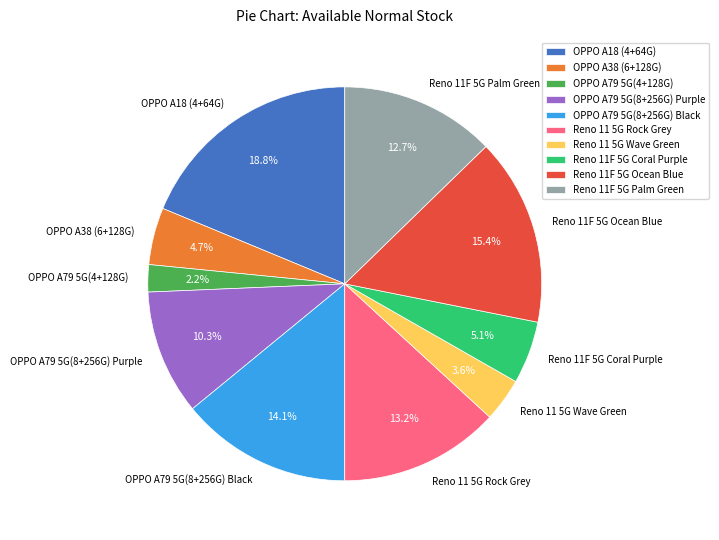

To the nearest percent, what portion does OPPO A79 5G(8+256G) Purple represent?

10%